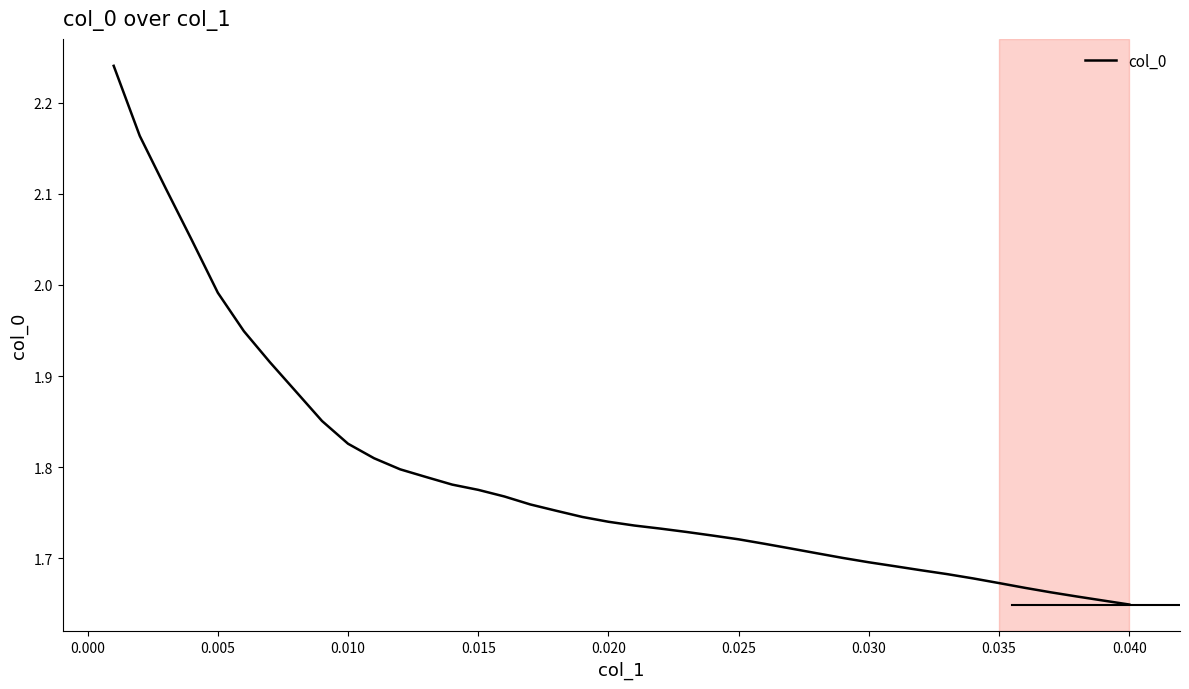

What is the difference between the maximum and minimum values?

0.6